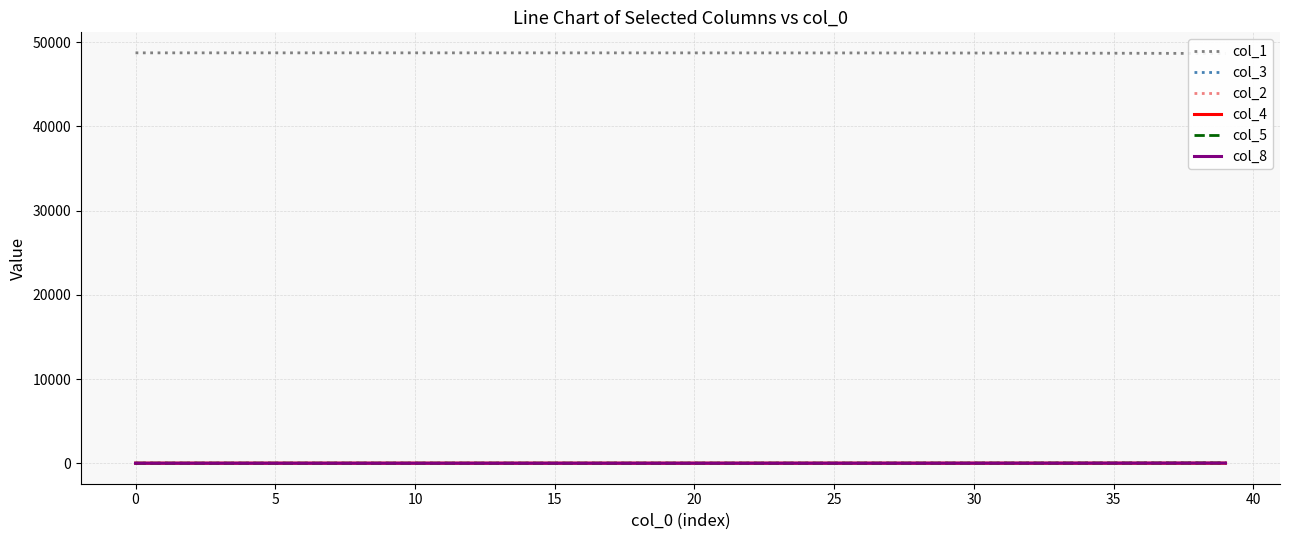

List the series in order of their peak value, highest first.

col_1, col_3, col_5, col_8, col_2, col_4